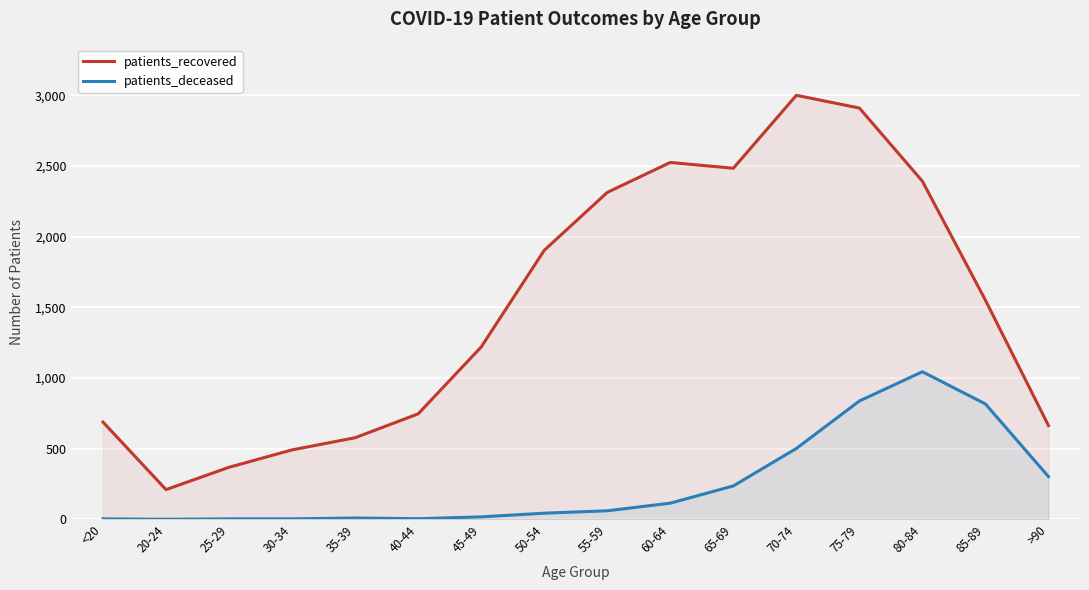

True or false: patients_deceased has more than 2 interior local peaks.

False